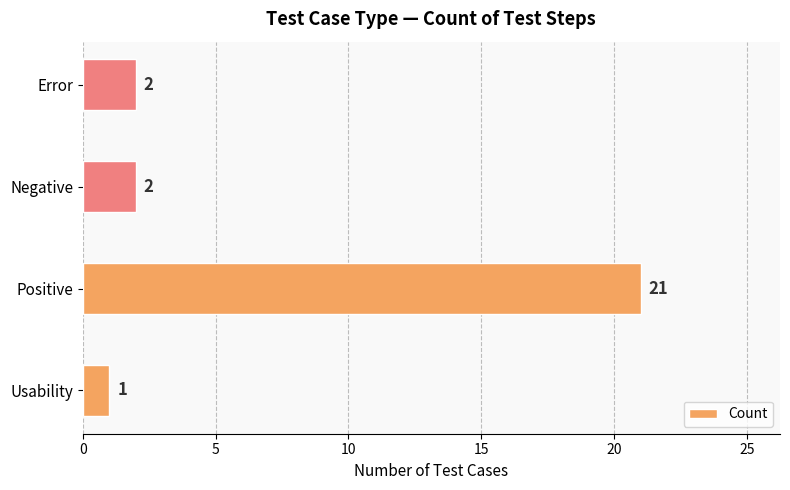

How many data points are less than 2?

1